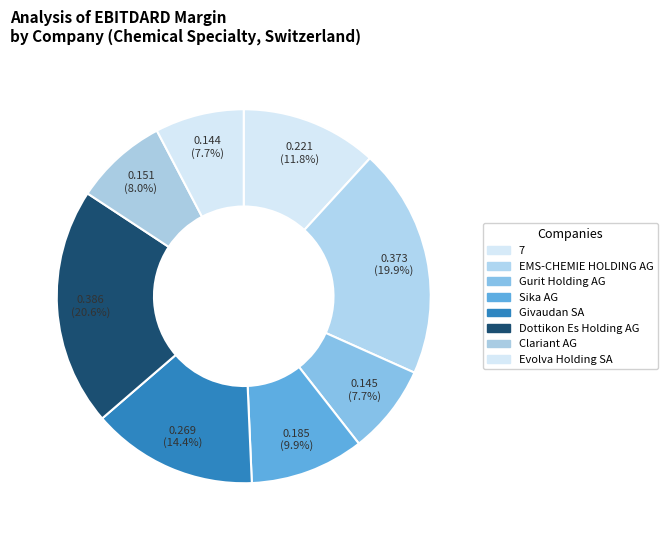

How many slices are in this pie chart?

8